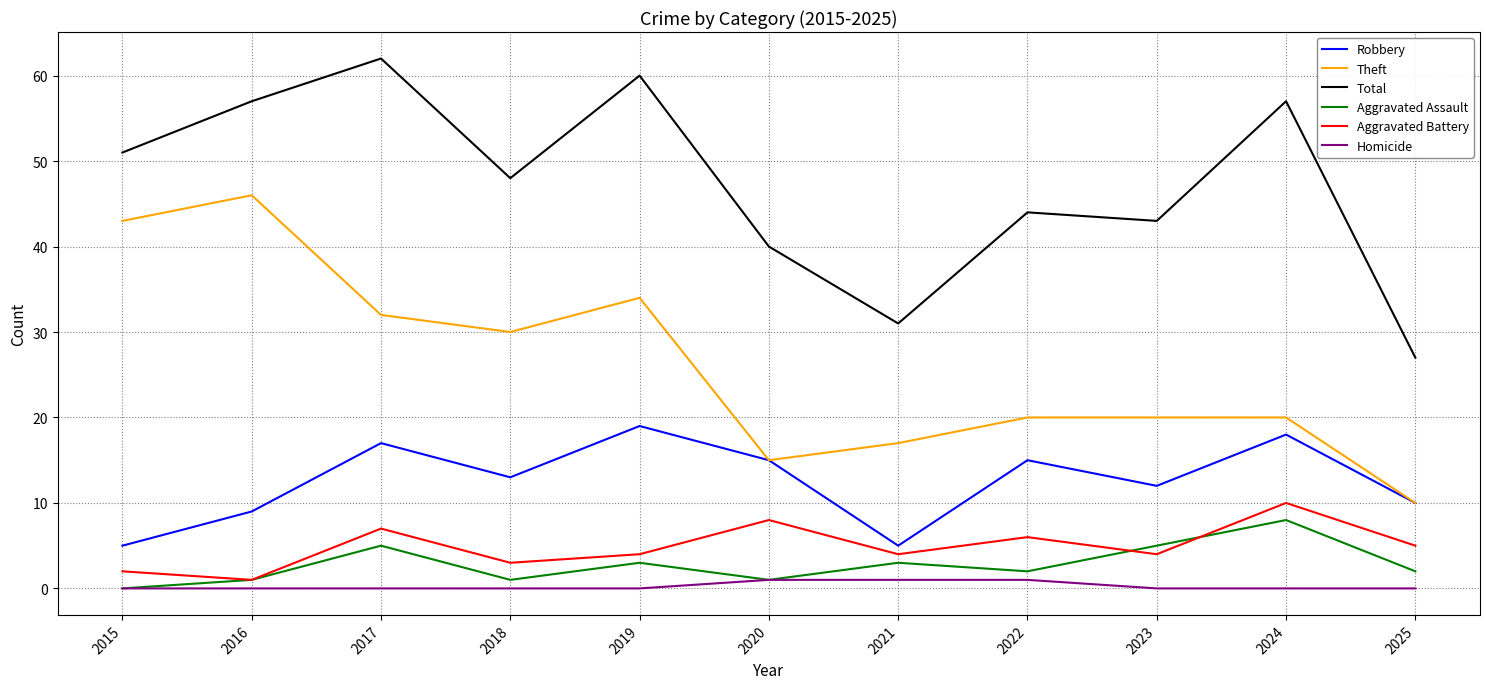

What are all the series names shown in the legend?

Robbery, Theft, Total, Aggravated Assault, Aggravated Battery, Homicide